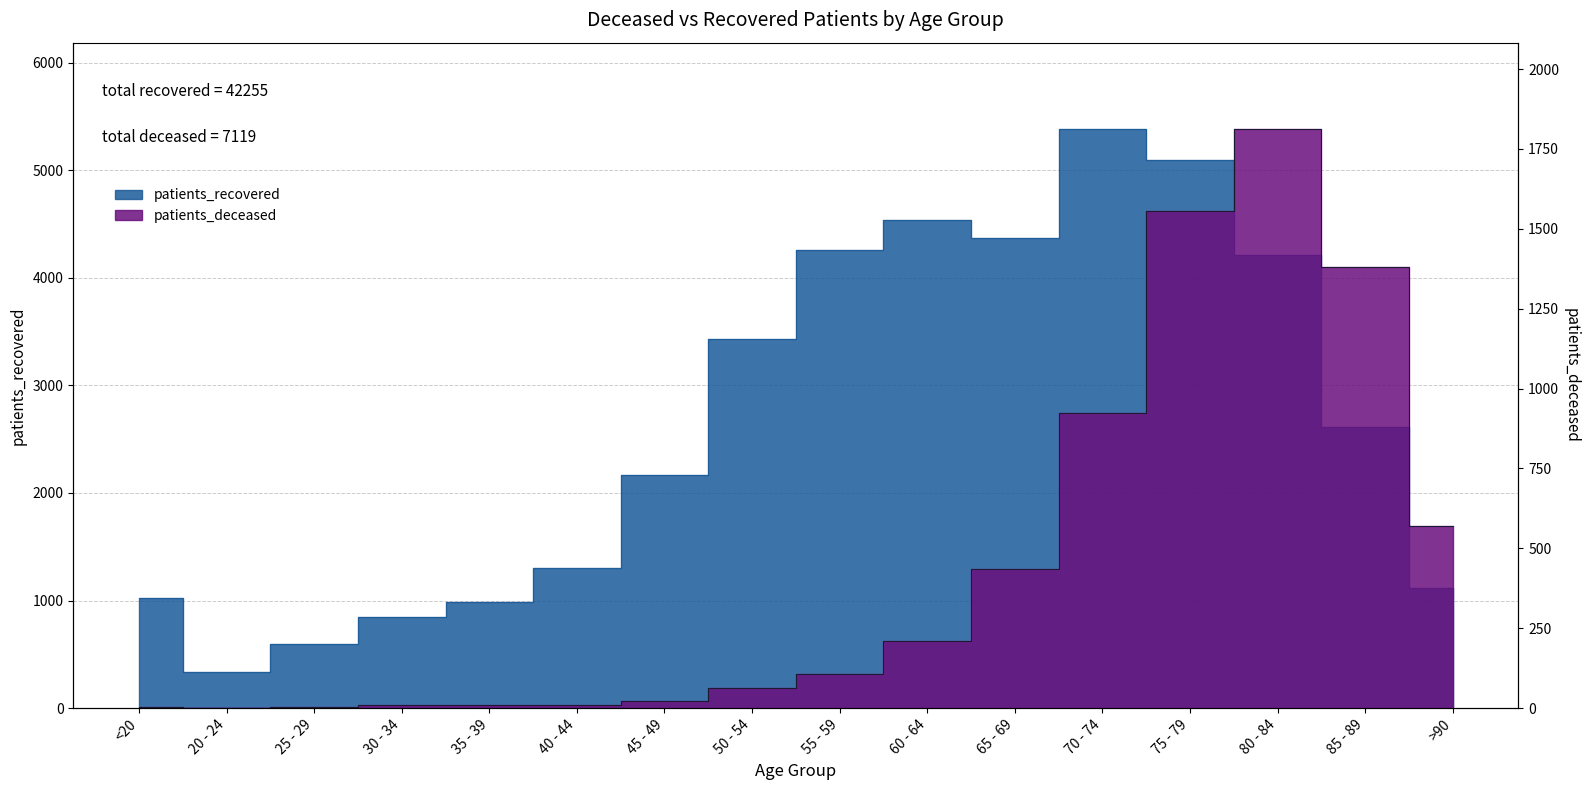

What is the lowest value of the patients_deceased series?

1